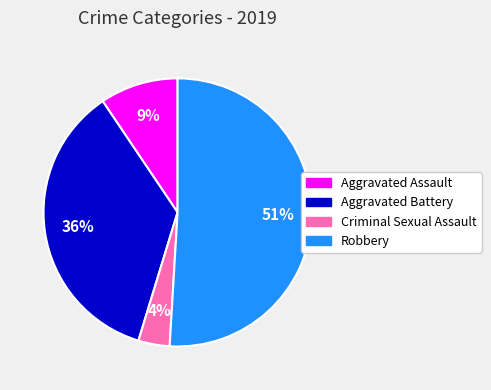

How many slices are in this pie chart?

4